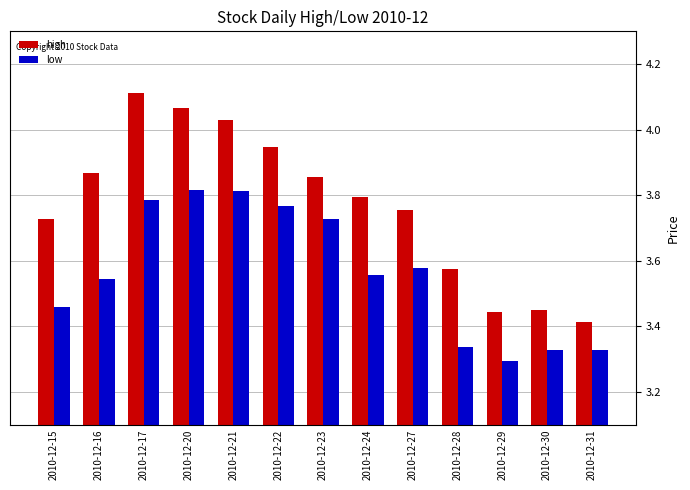

Which label corresponds to the largest value in the chart?

2010-12-17